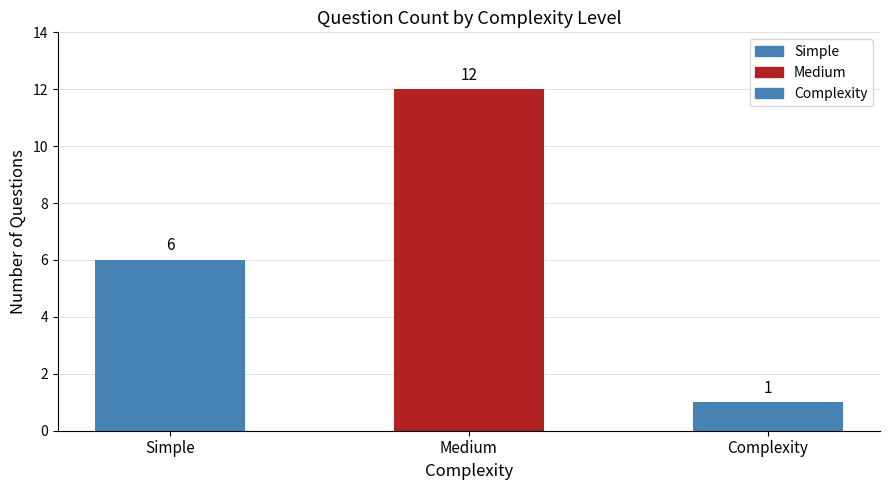

Reading left to right, what are all the values shown in this chart?

6	12	1